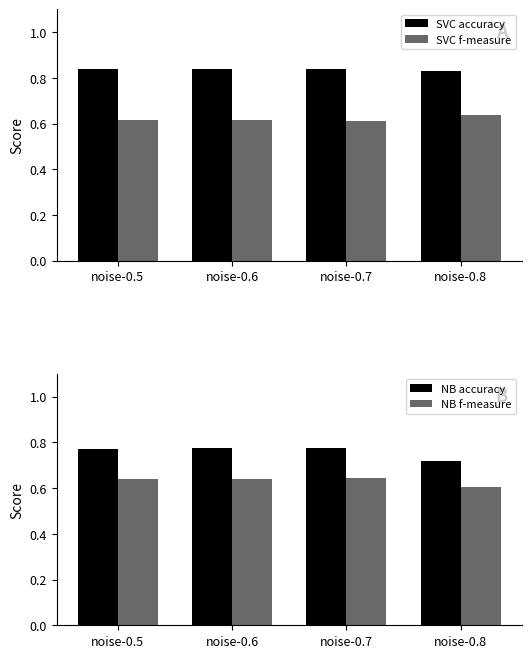

Which category has the highest value in the NB accuracy series?

noise-0.7